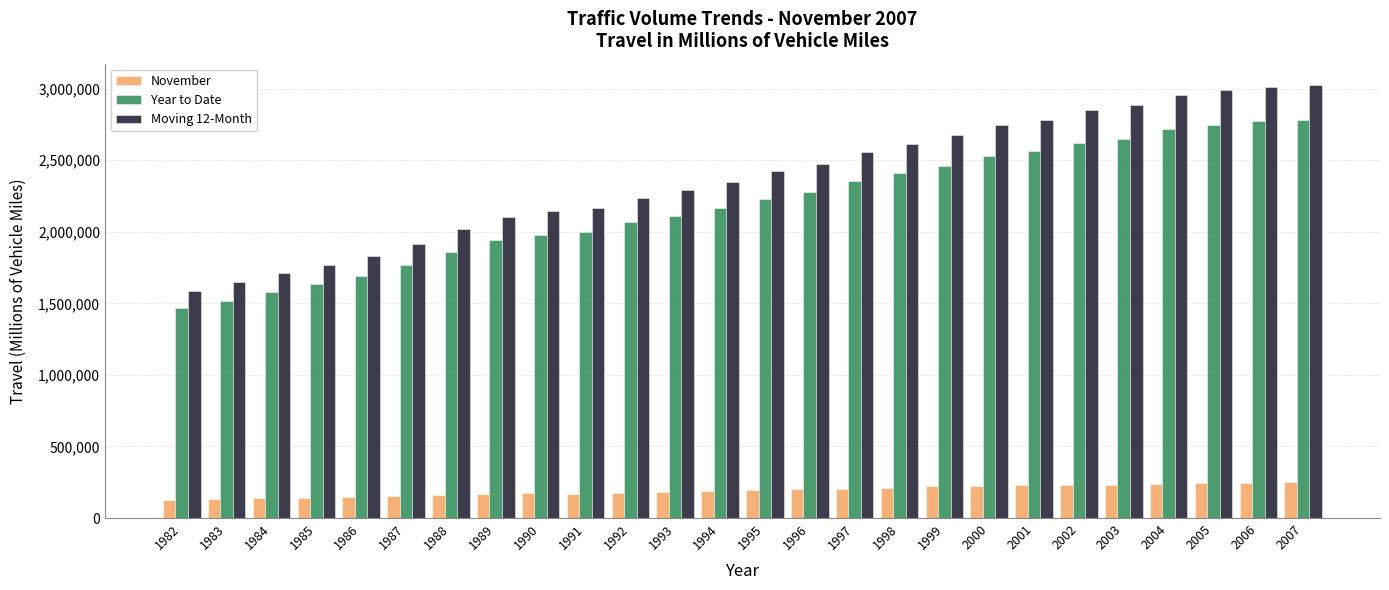

How many groups of bars are there?

26